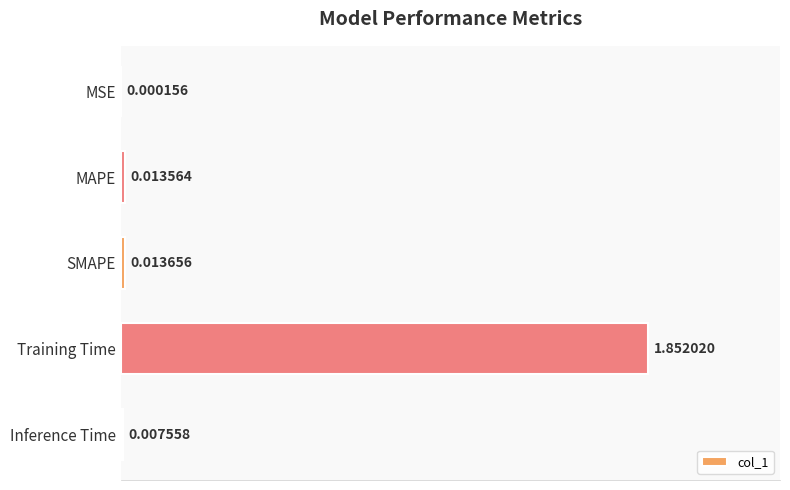

Count the number of data series in this chart.

1